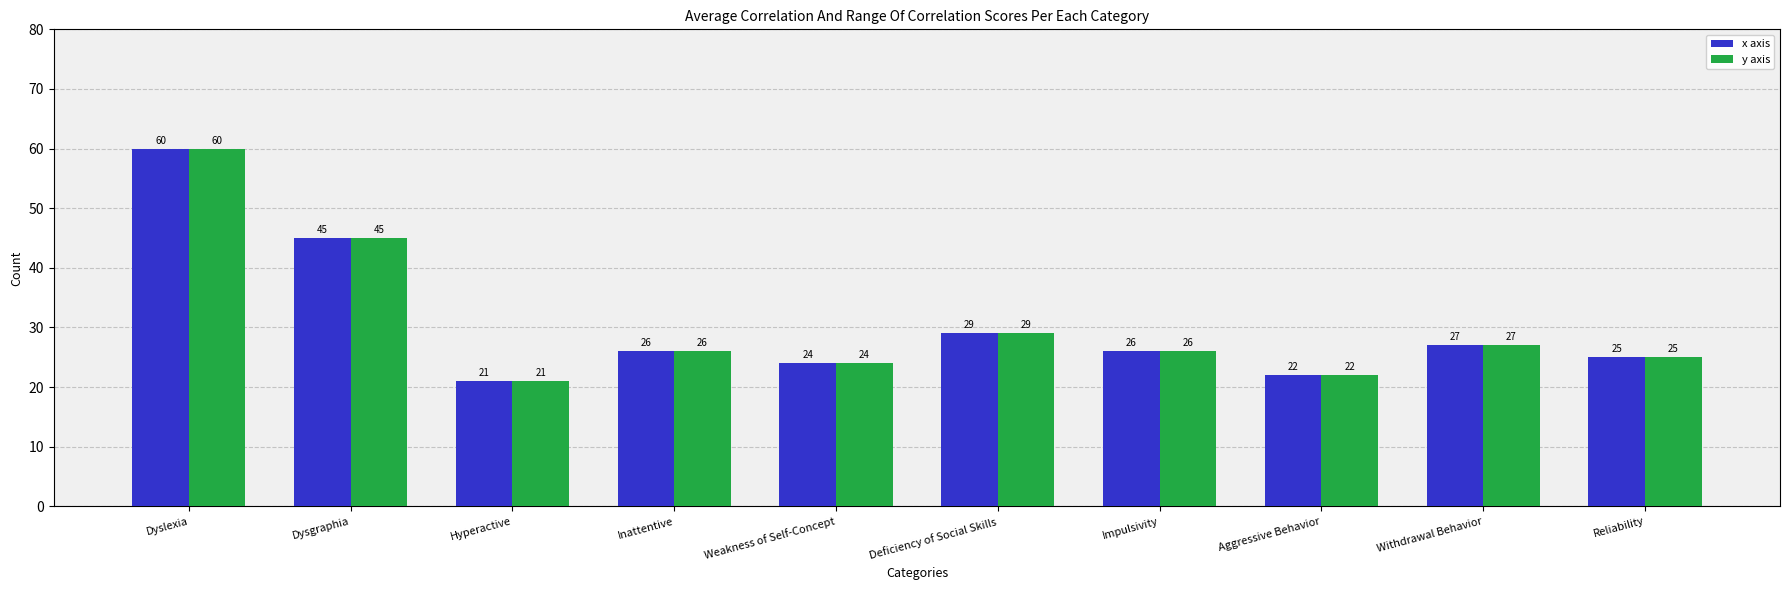

What is the sum of all y axis values?

305